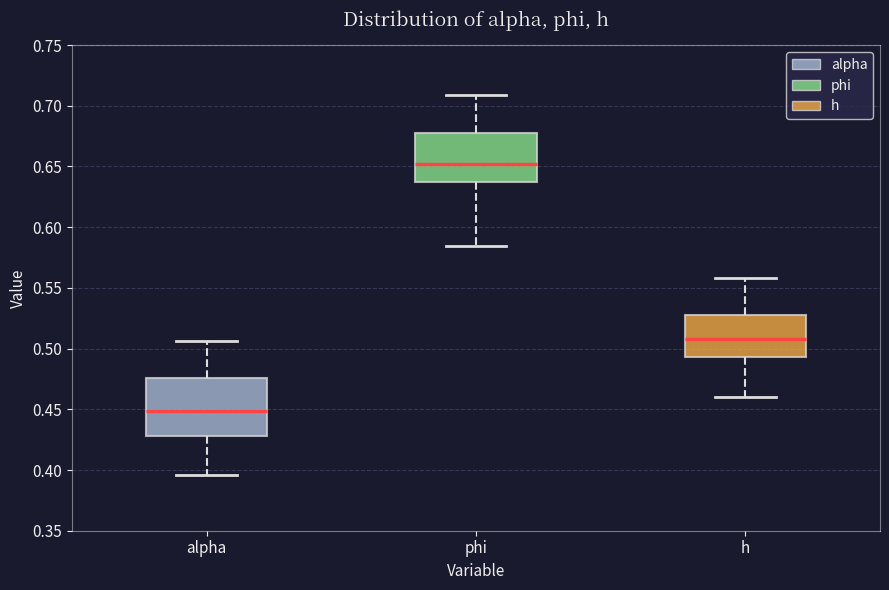

Which box's median line is the lowest?

alpha